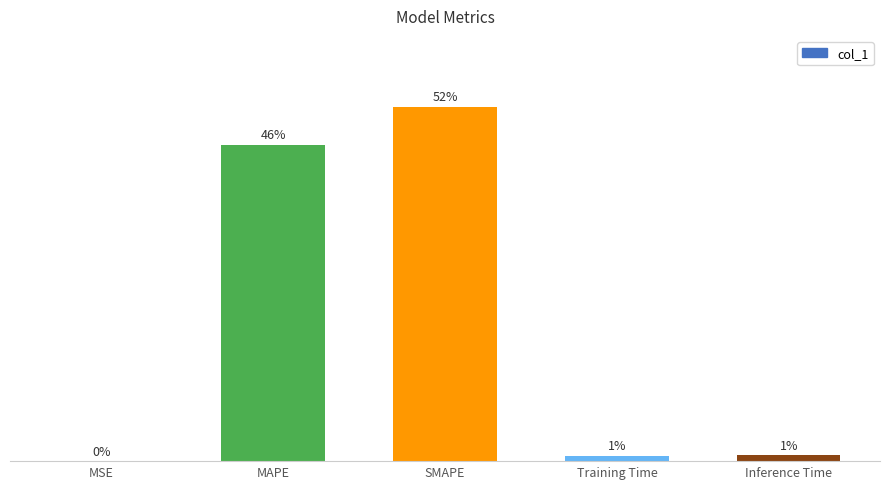

Which label corresponds to the smallest value in the chart?

MSE